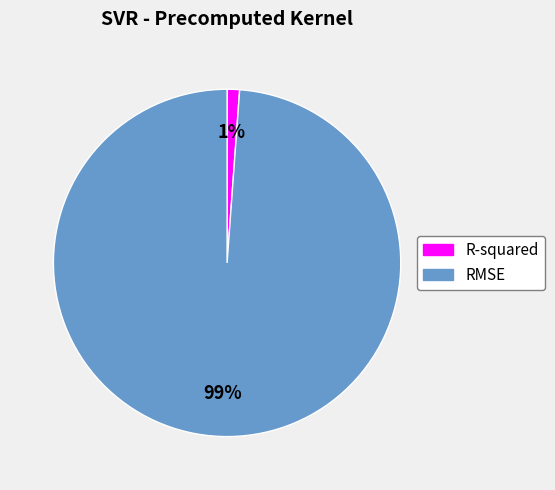

Rank the categories by value from lowest to highest.

R-squared, RMSE